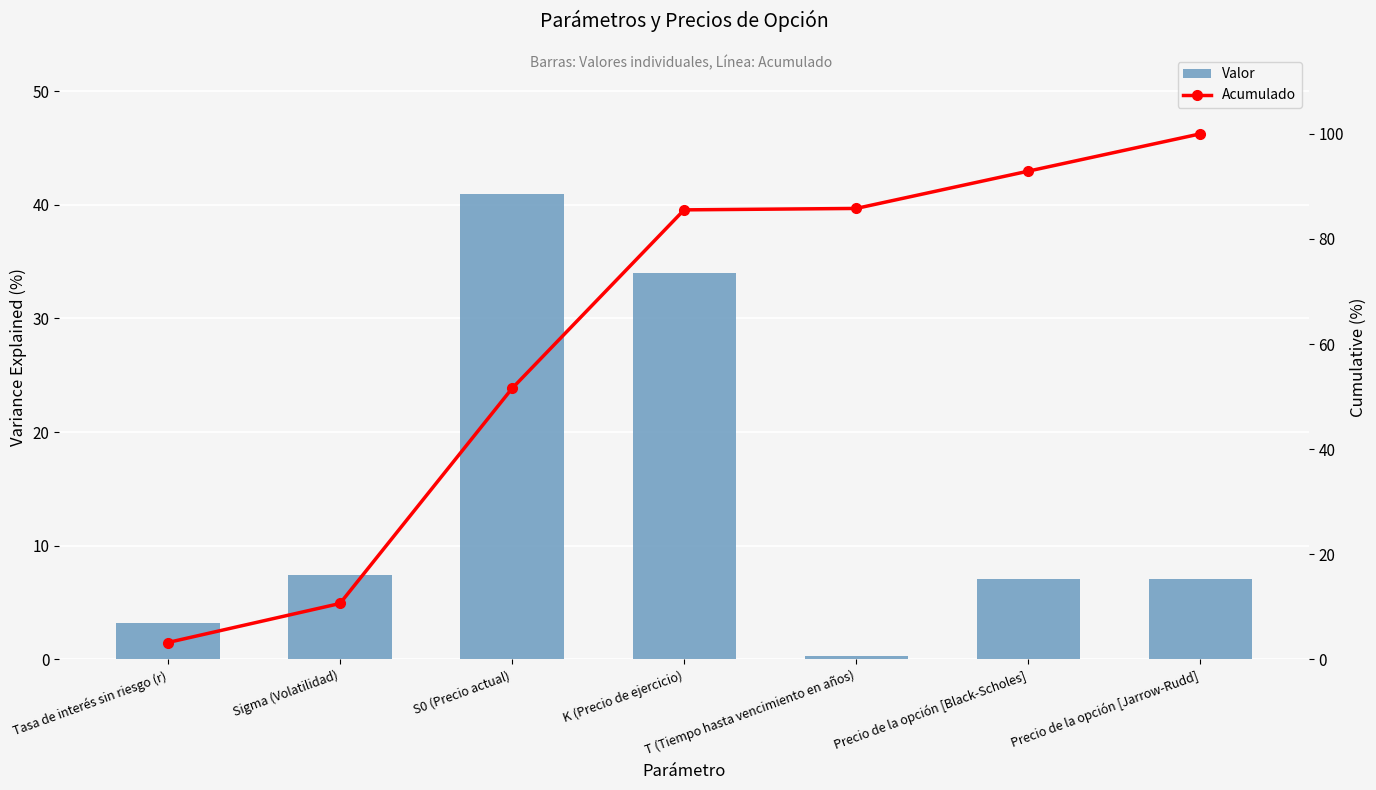

At how many categories does at least one series exceed 37?

5